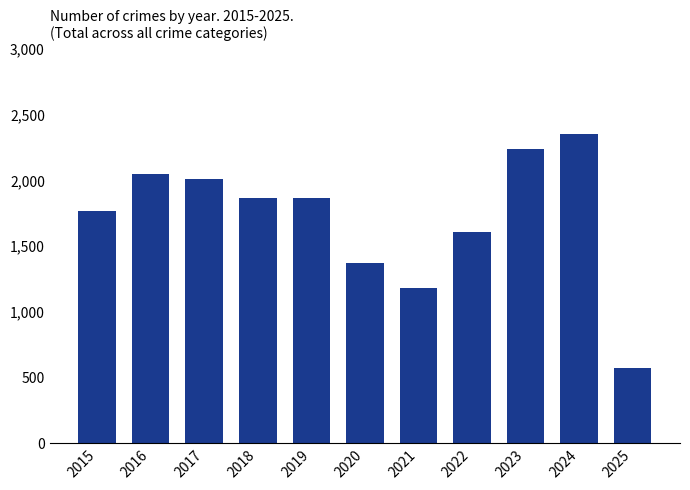

The chart shows a value of 515 at 2015. True or false?

False